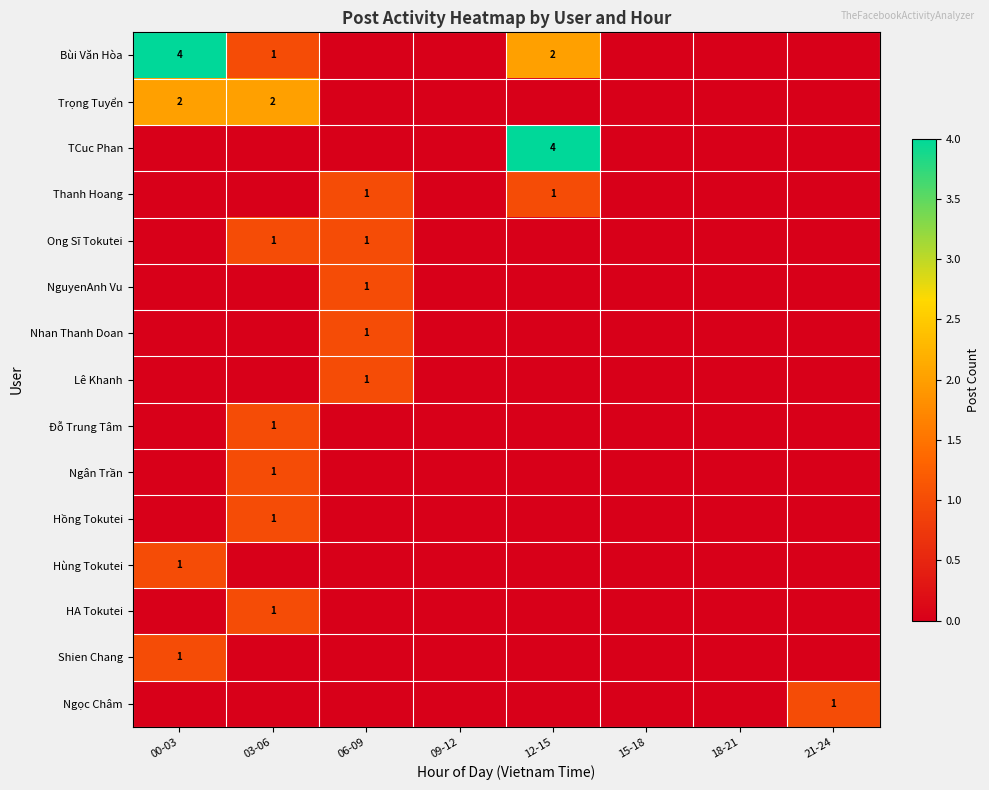

What is the total value across all series at 21-24?

1